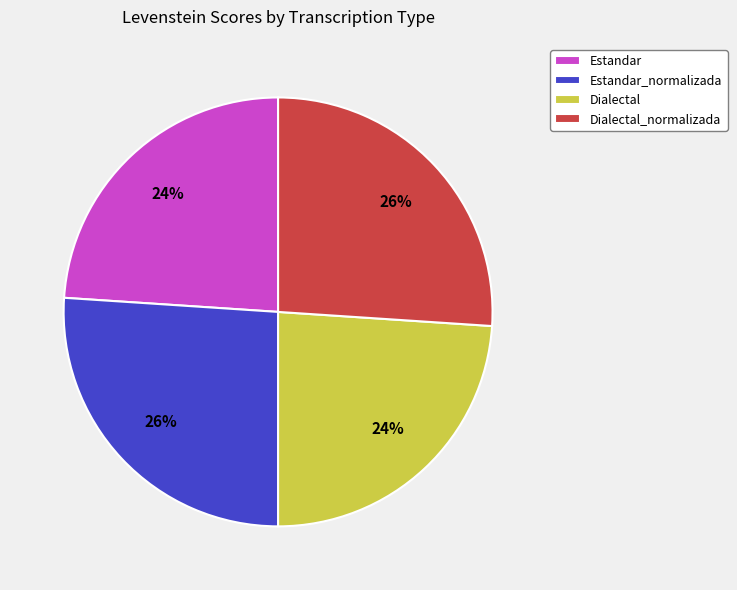

Which has a higher value, Dialectal or Estandar_normalizada?

Estandar_normalizada